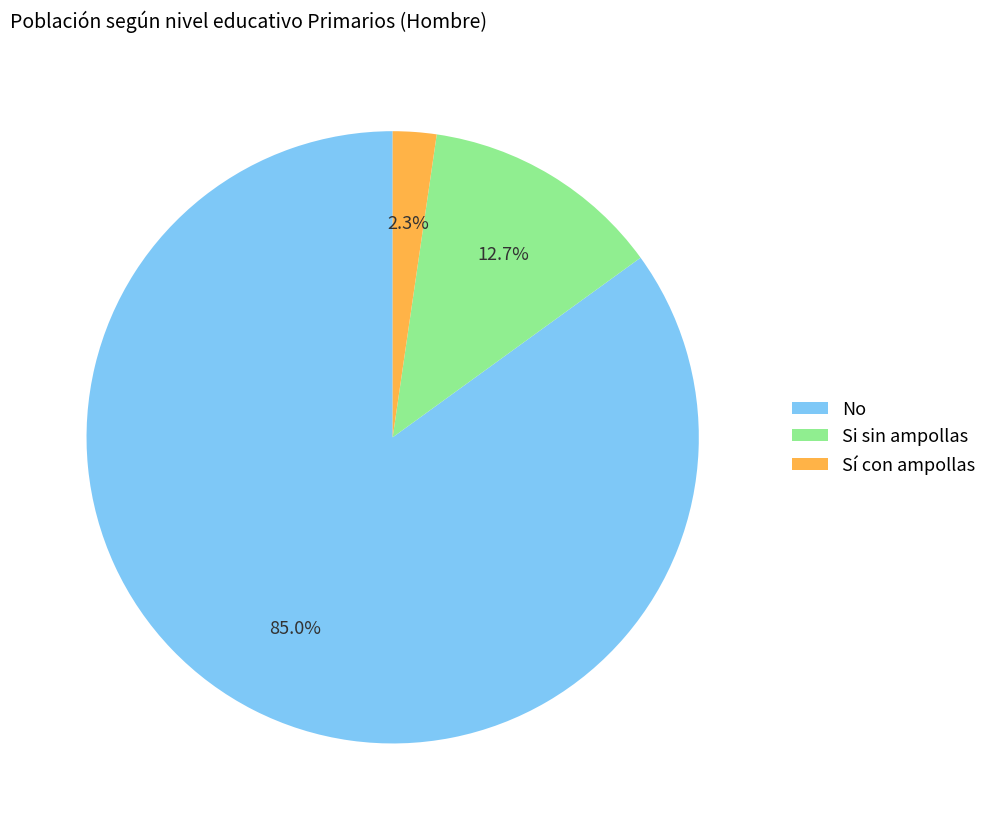

To the nearest percent, what is the difference between the largest and smallest slice percentages?

83%